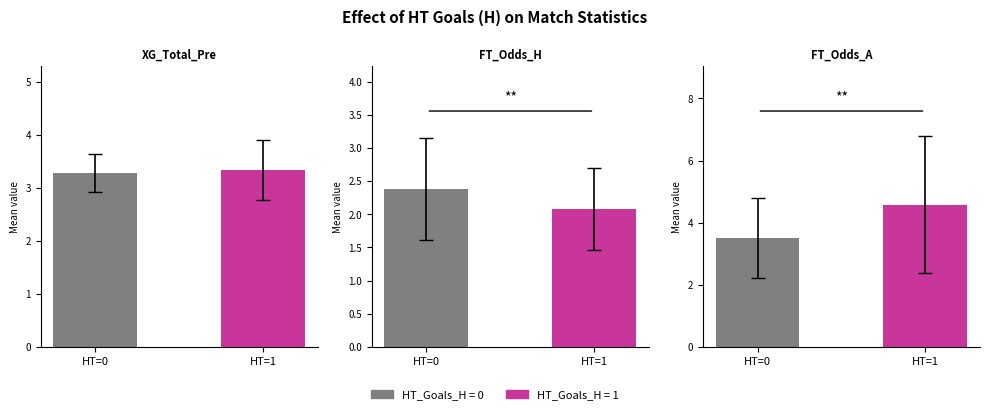

Reading left to right, extract all data points from this chart.

XG_Total_Pre: 3.3	3.3
FT_Odds_H: 2.4	2.1
FT_Odds_A: 3.5	4.6